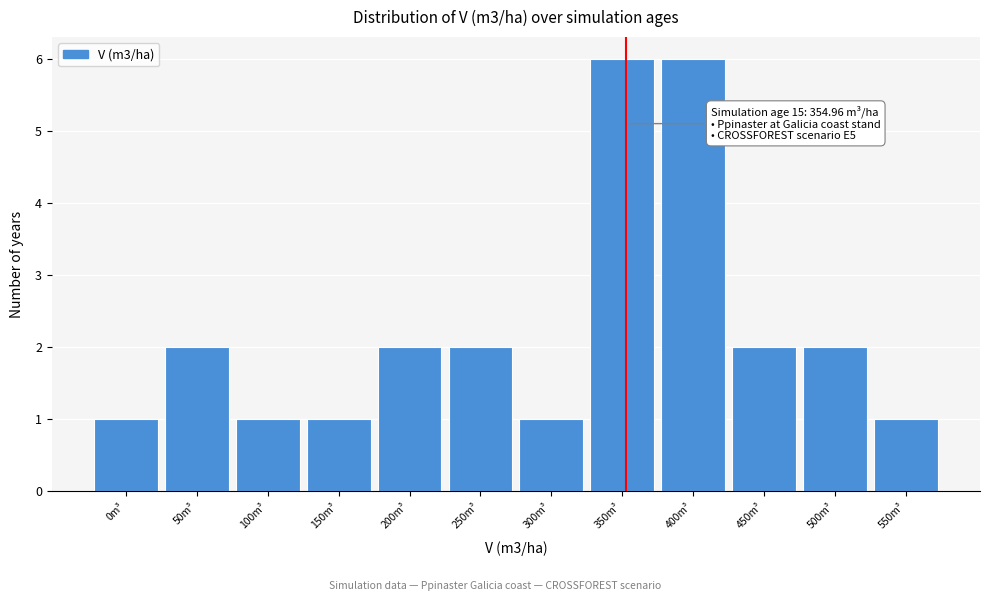

Reading left to right, list all the values displayed in this chart.

0m³=1	50m³=2	100m³=1	150m³=1	200m³=2	250m³=2	300m³=1	350m³=6	400m³=6	450m³=2	500m³=2	550m³=1